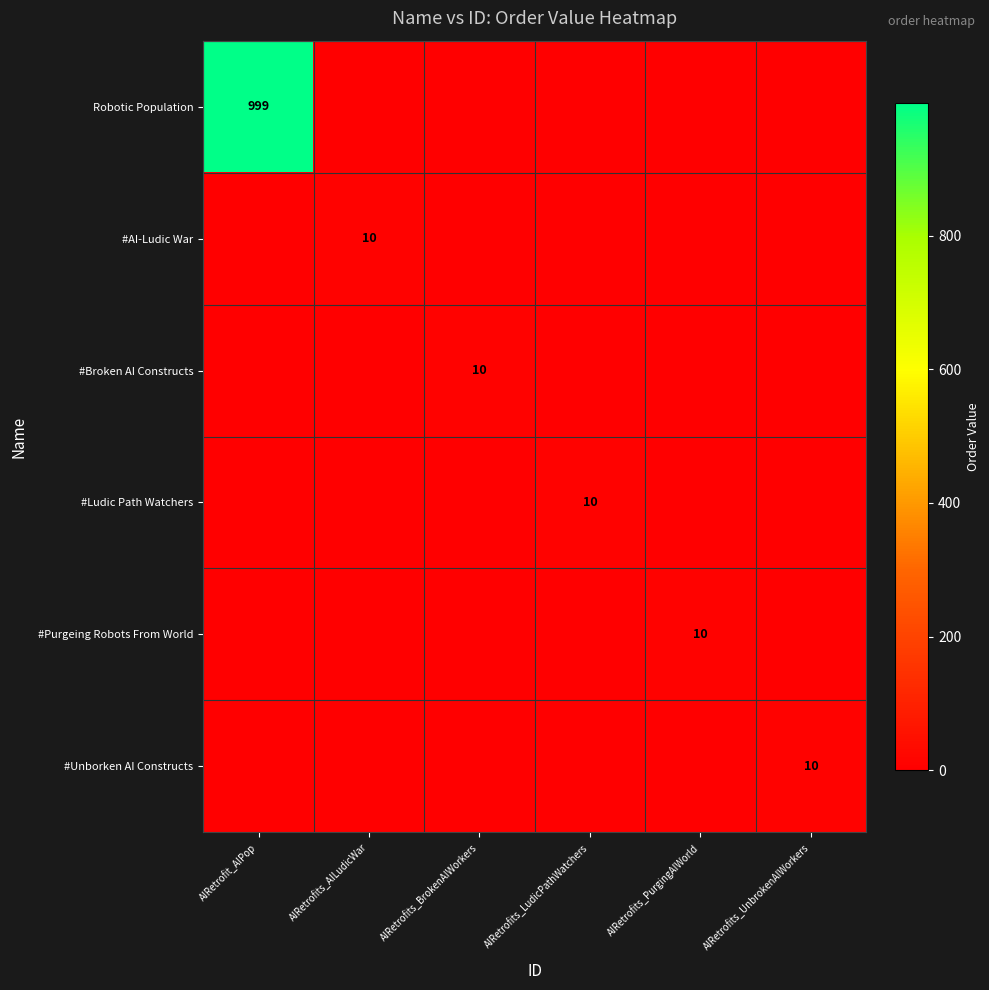

Which series has the widest spread of values?

Robotic Population